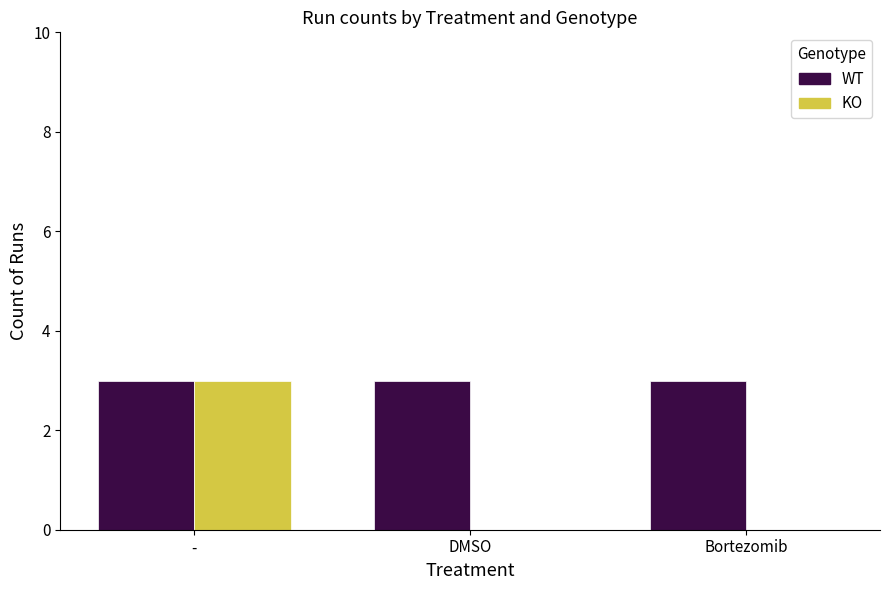

Is it true that KO equals 3 at -?

True